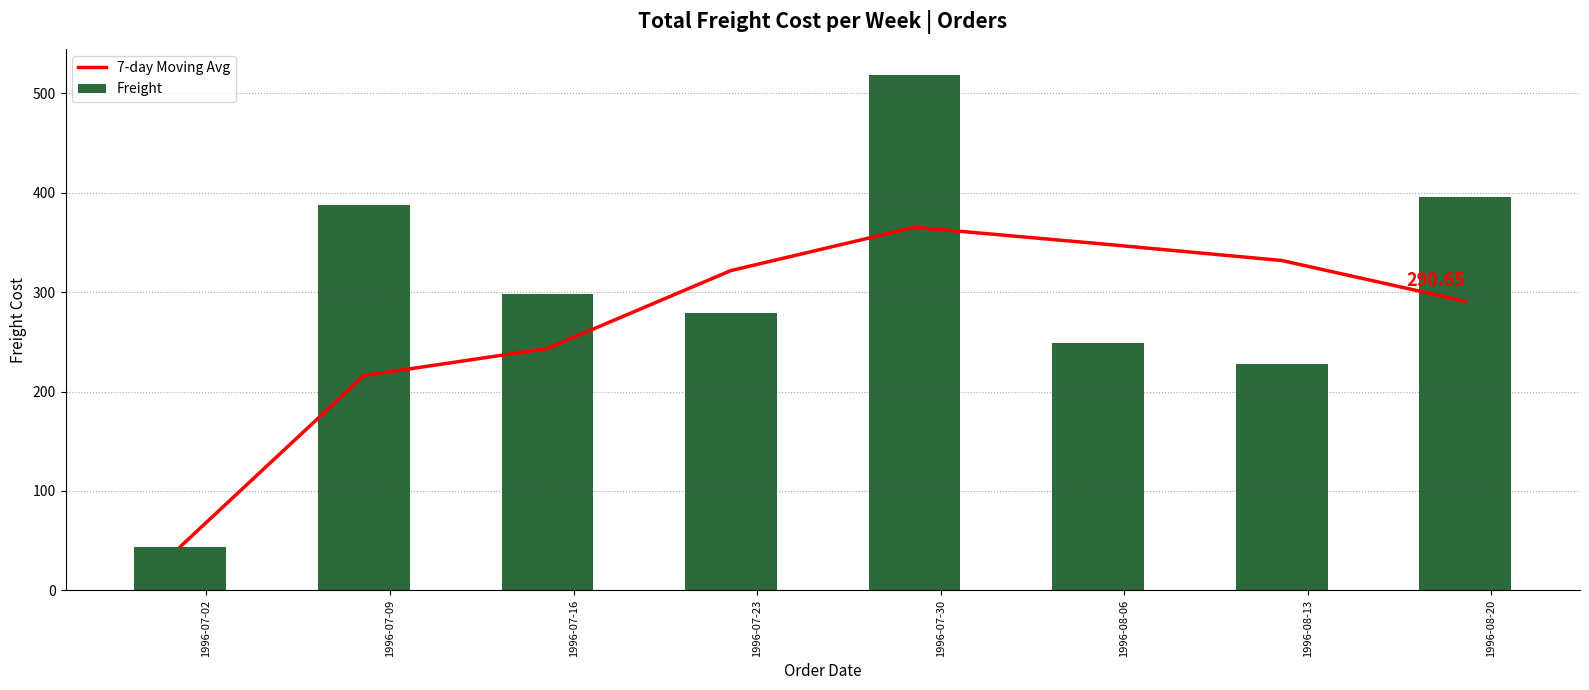

What are all the series names shown in the legend?

7-day Moving Avg, Freight